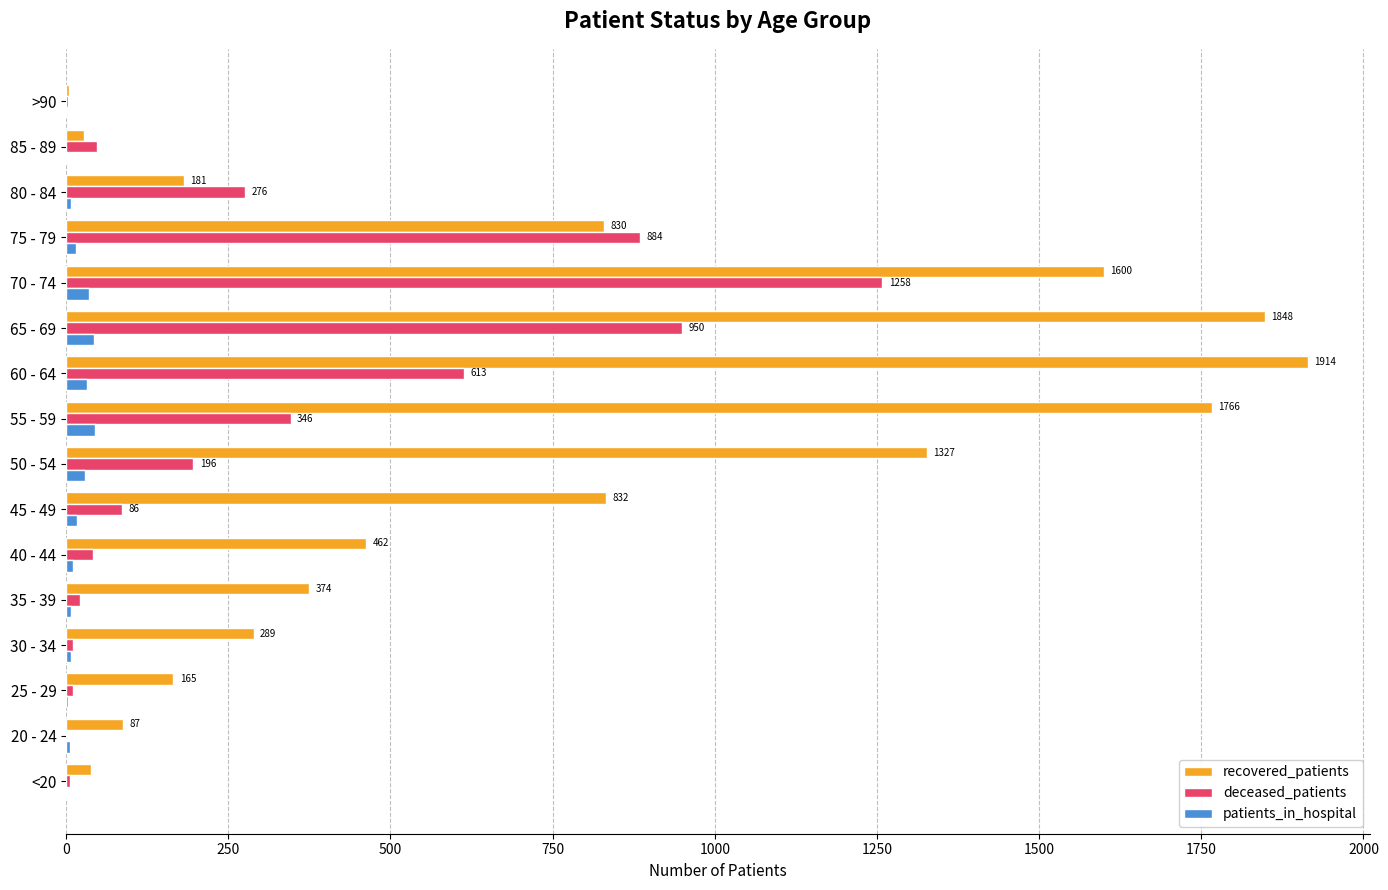

What is the highest value of the deceased_patients series?

1258